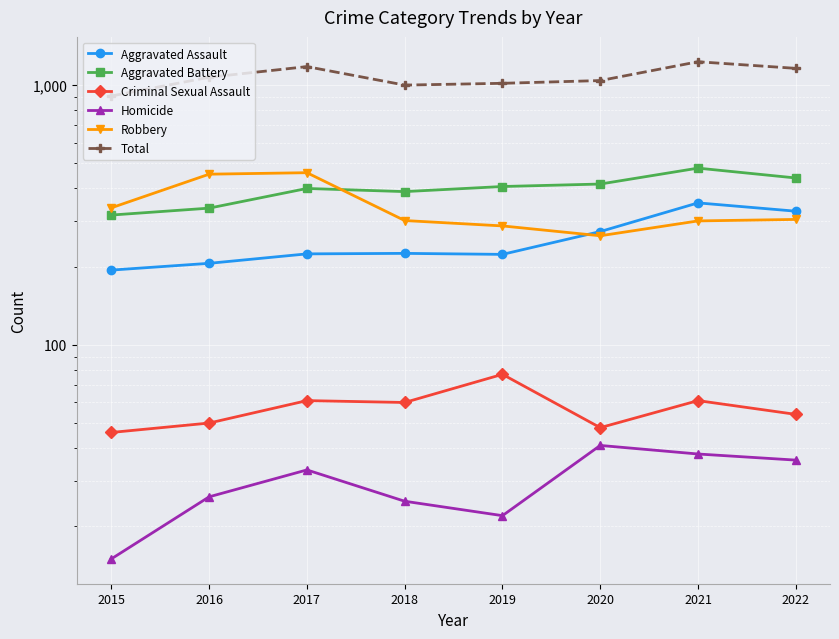

At how many categories does at least one series exceed 681?

8